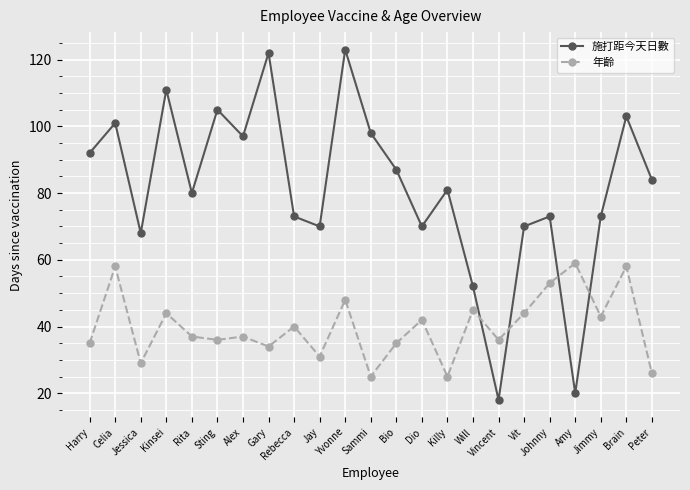

How many data points does each series have?

23